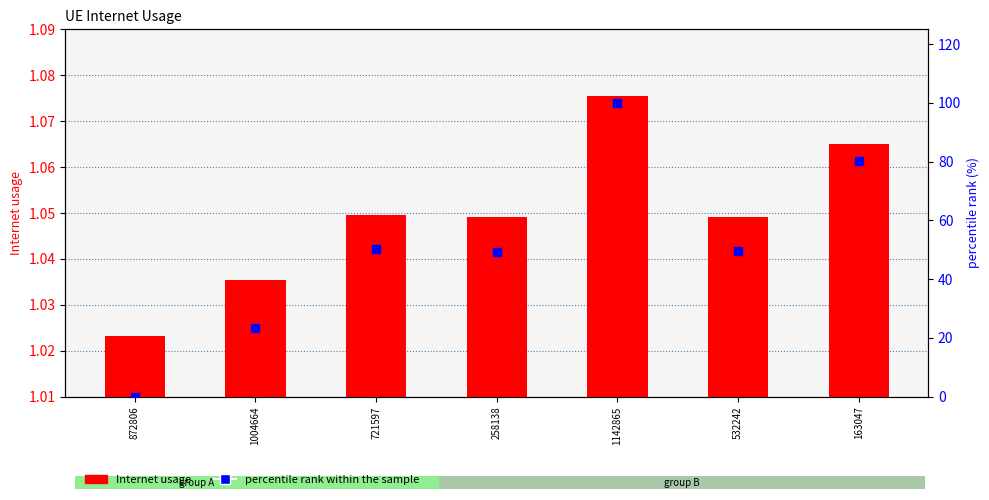

What is the total value across all series at 532242?

50.5